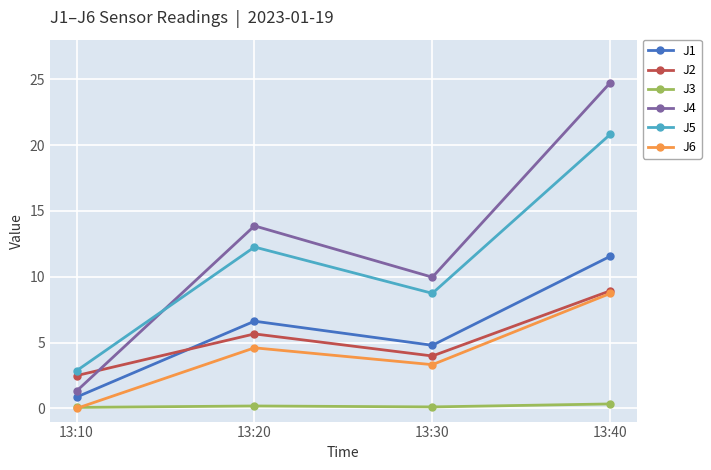

How many data points in J2 are above 5?

2